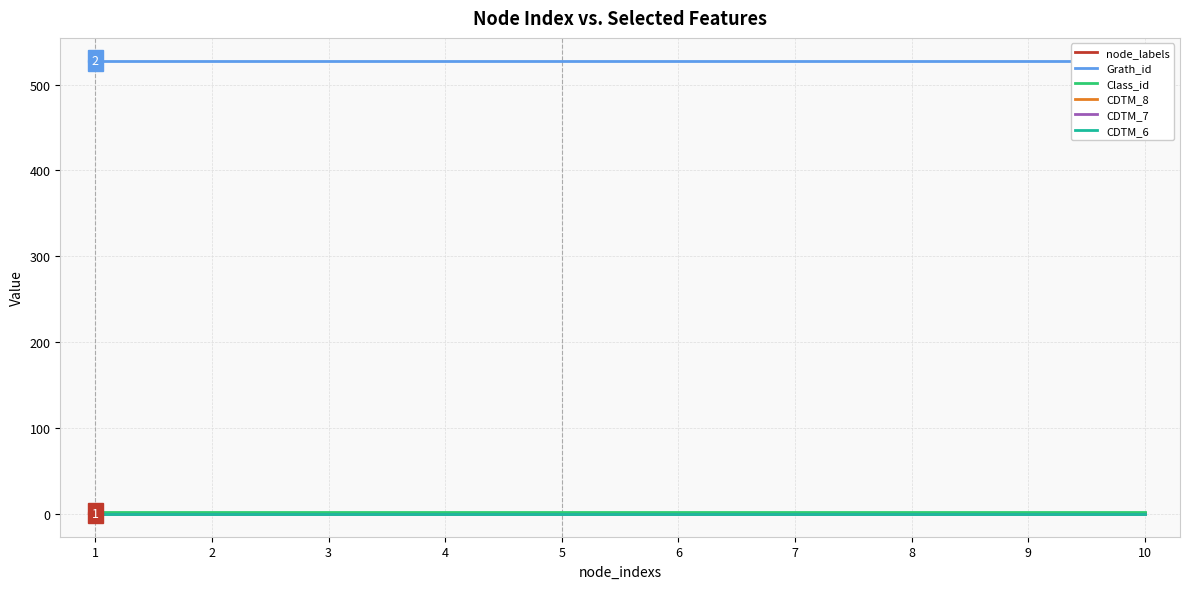

Which has a higher value, 5 or 7?

5